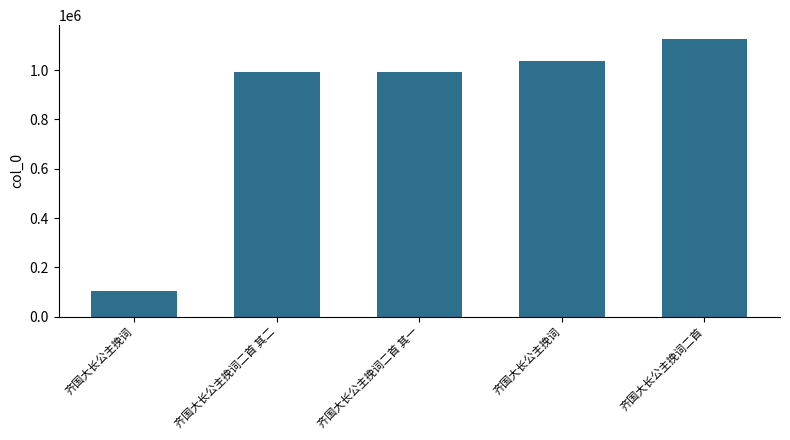

Count the number of categories in the chart.

5